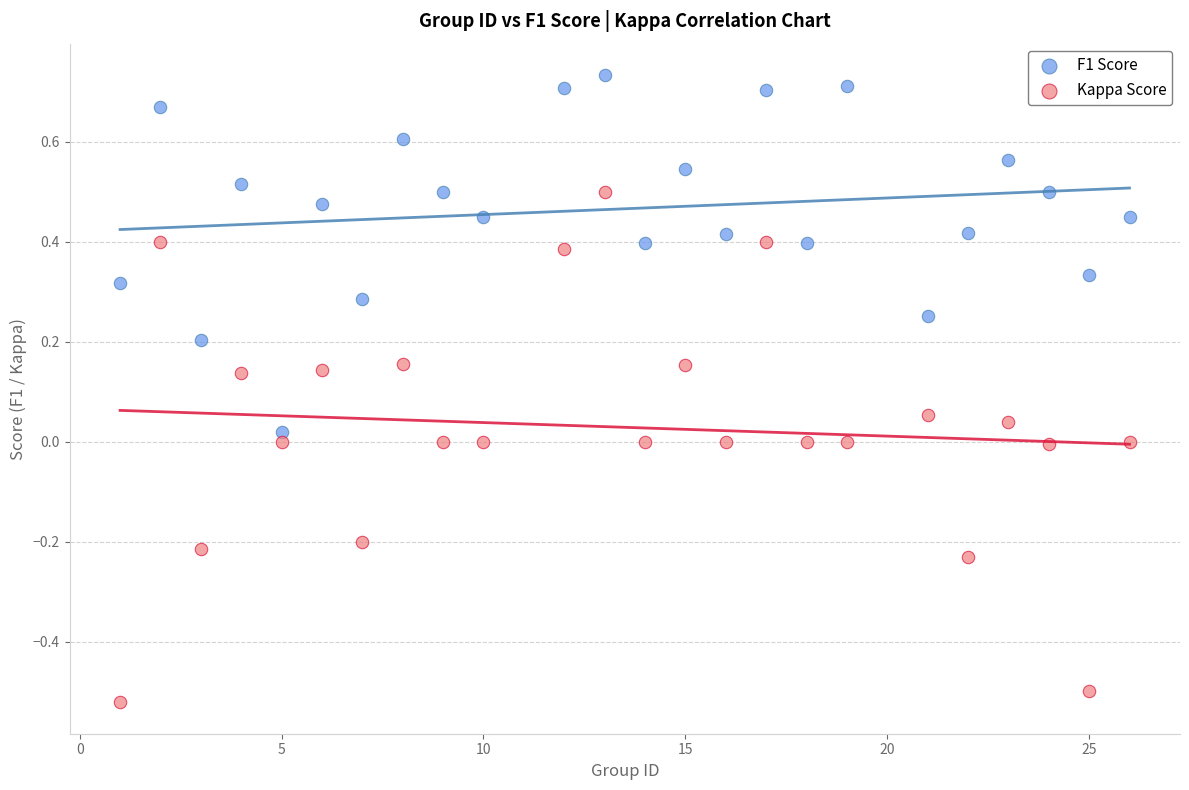

Which series contains the lowest Y value?

Kappa Score